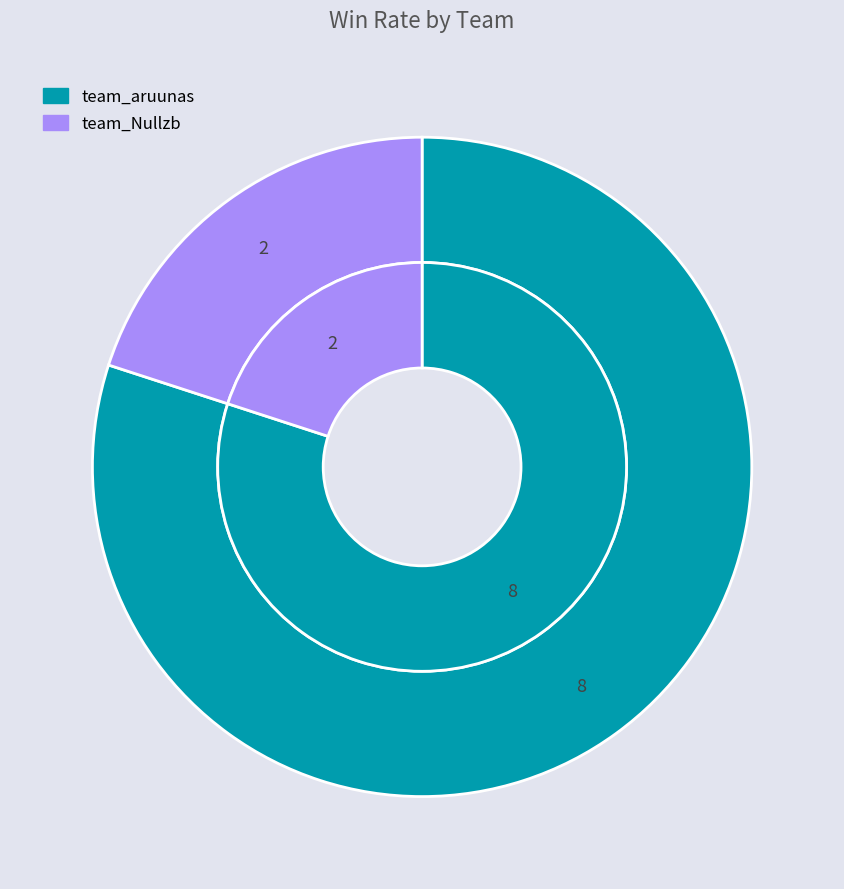

How many slices are in this pie chart?

2